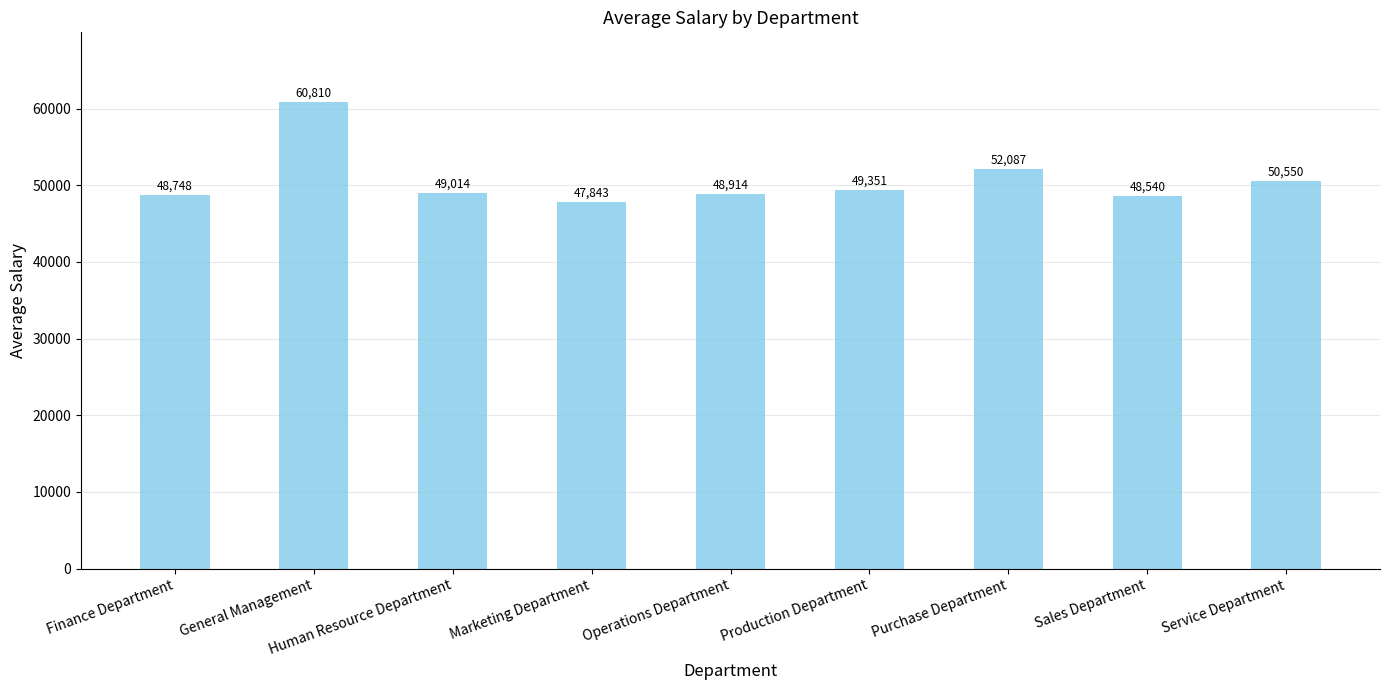

Rank the categories by value from highest to lowest.

General Management, Purchase Department, Service Department, Production Department, Human Resource Department, Operations Department, Finance Department, Sales Department, Marketing Department